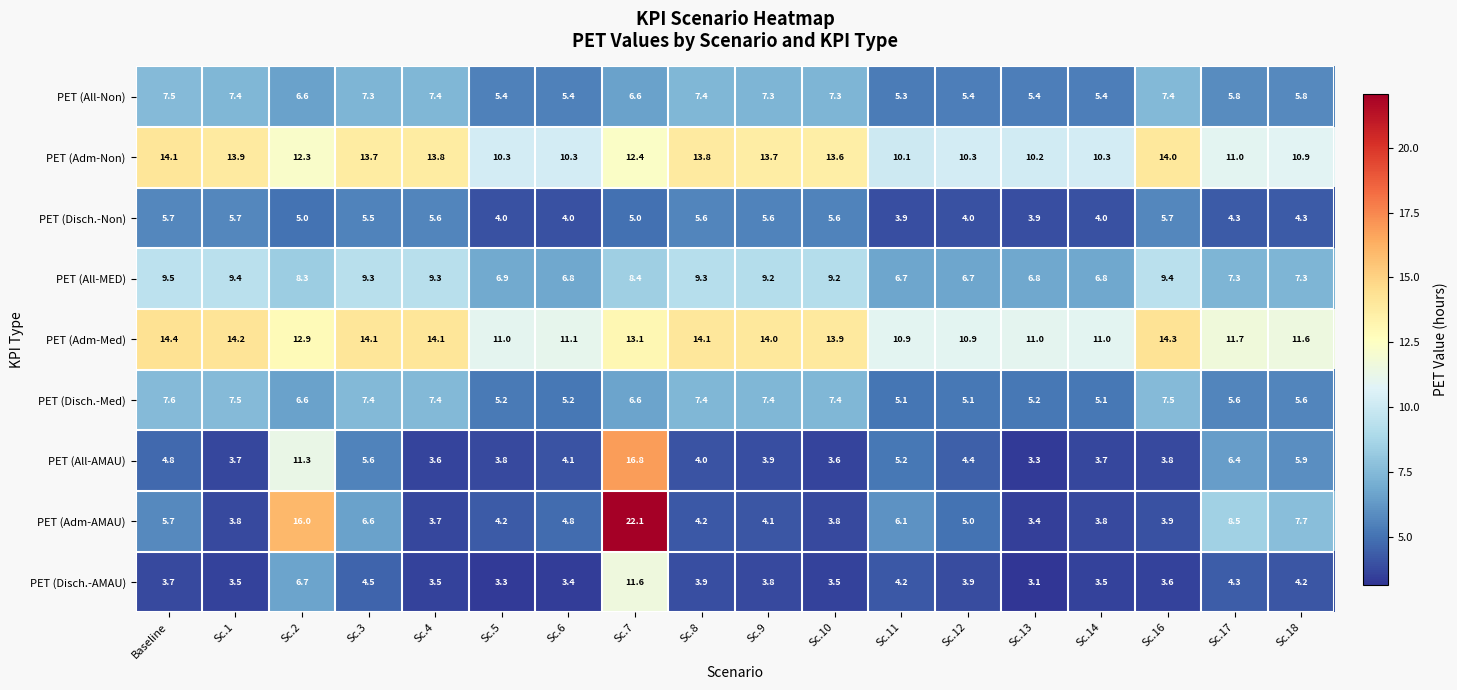

Rank the series at Sc.3 from highest to lowest value.

PET (Adm-Med), PET (Adm-Non), PET (All-MED), PET (Disch.-Med), PET (All-Non), PET (Adm-AMAU), PET (All-AMAU), PET (Disch.-Non), PET (Disch.-AMAU)